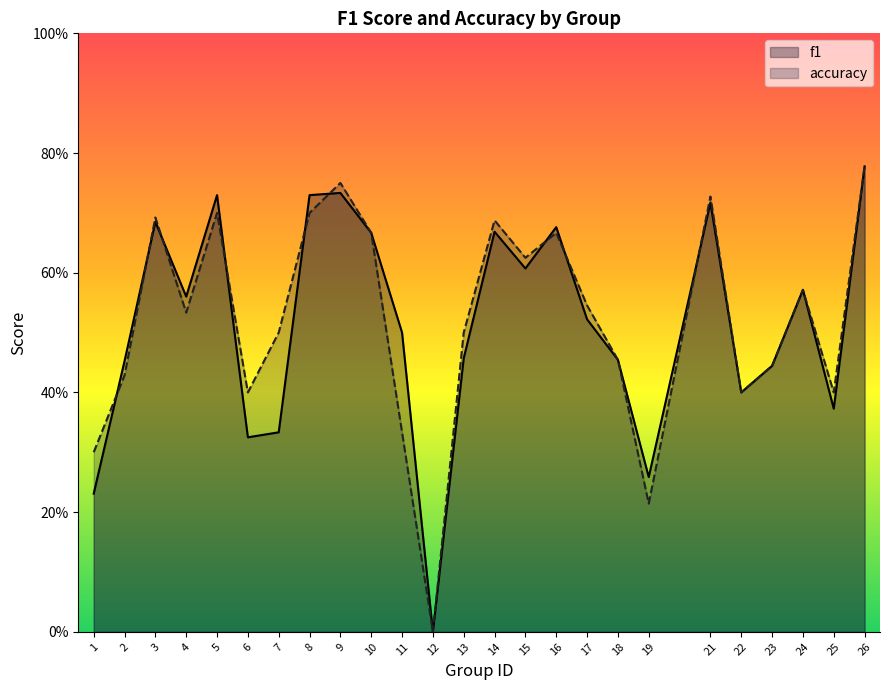

Rank the series by their average value, from highest to lowest.

accuracy, f1